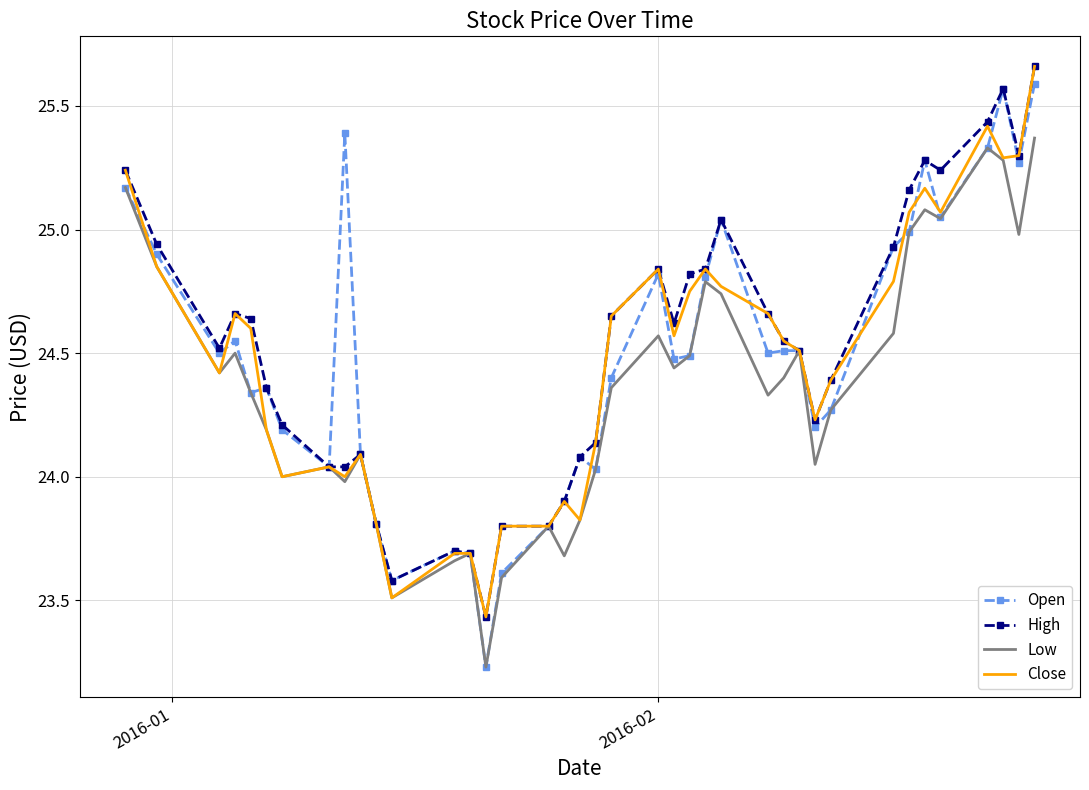

Which series has the largest range (max minus min)?

Open